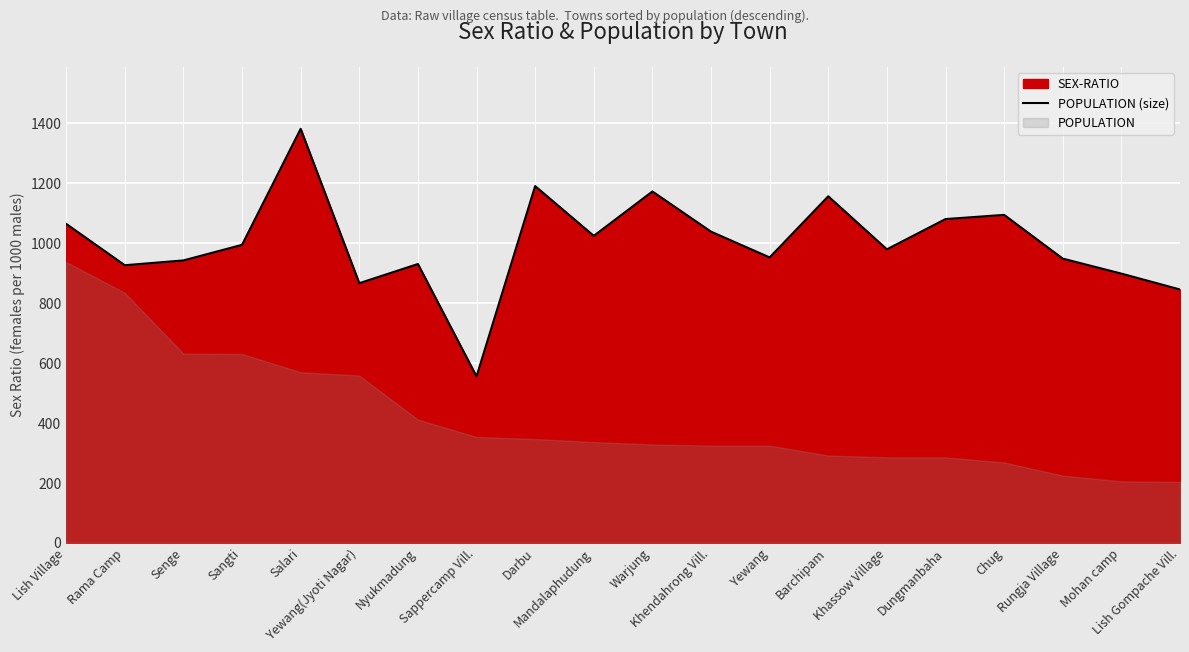

What is the maximum value shown in the chart?

1381